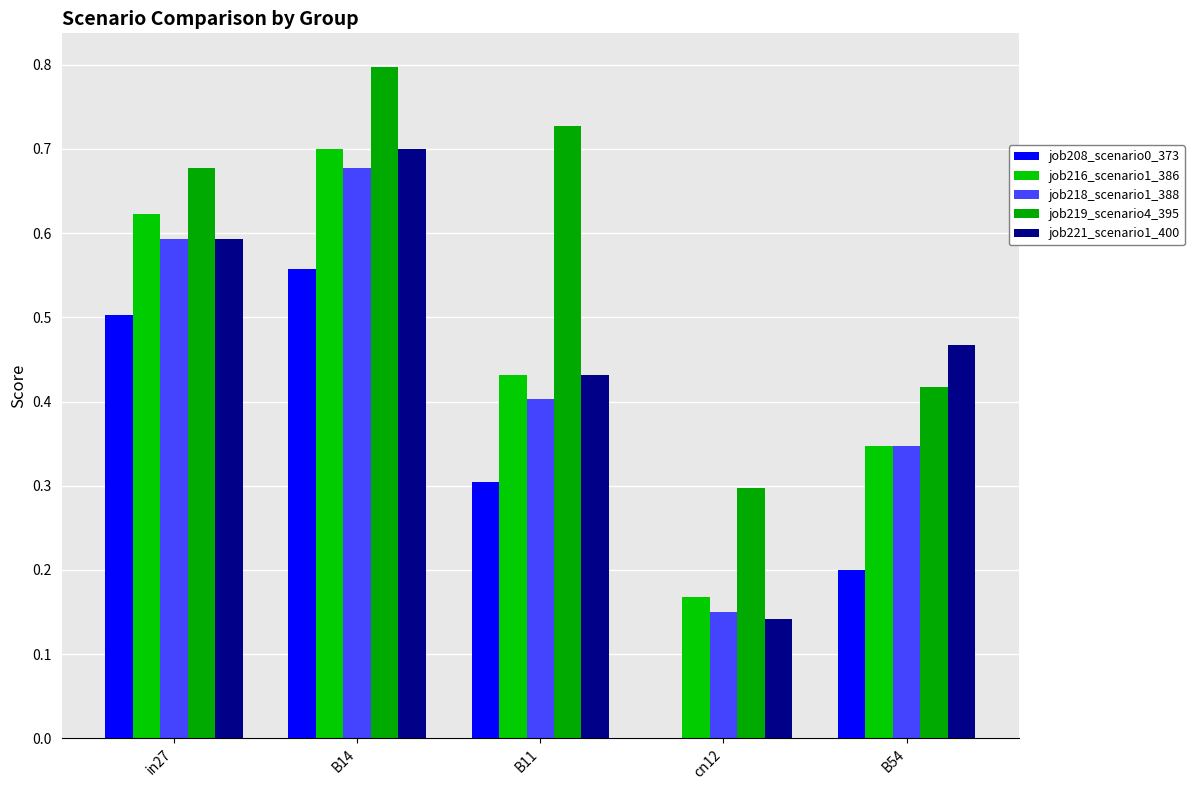

How many series are shown in this chart?

5